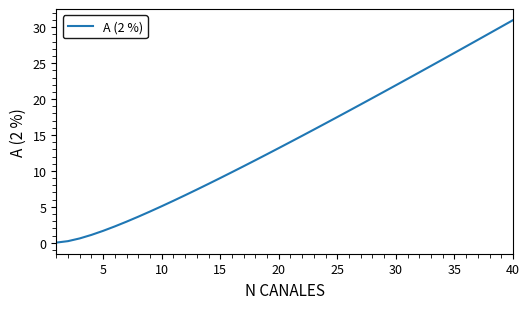

What is the difference between the maximum and minimum values?

31.0